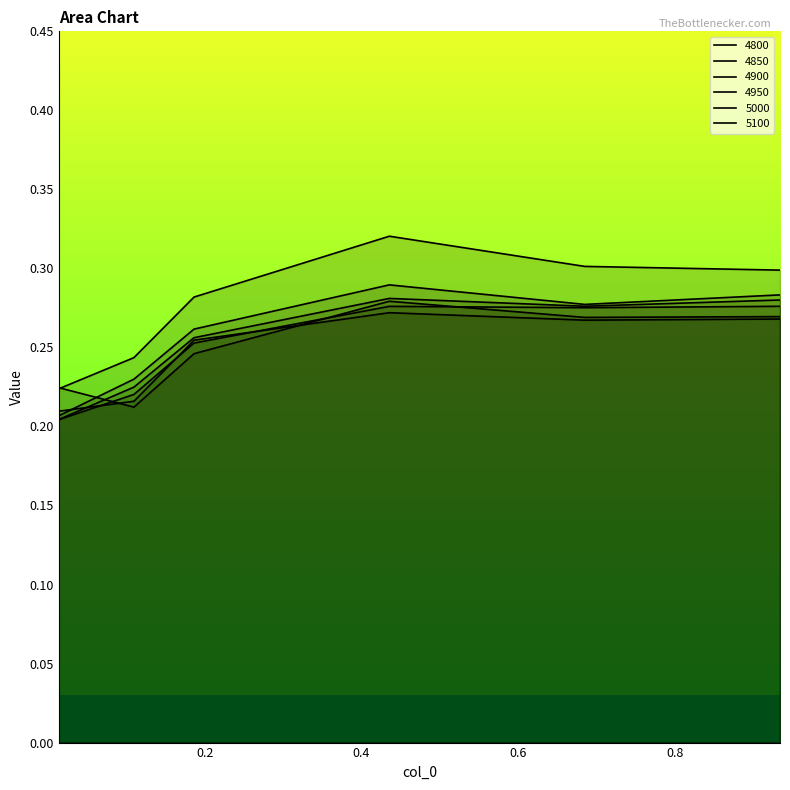

List the labels in order of 4800 value, smallest first.

0.1095890410958904, 0.0136986301369863, 0.1863013698630137, 0.684931506849315, 0.9342465753424658, 0.4356164383561644